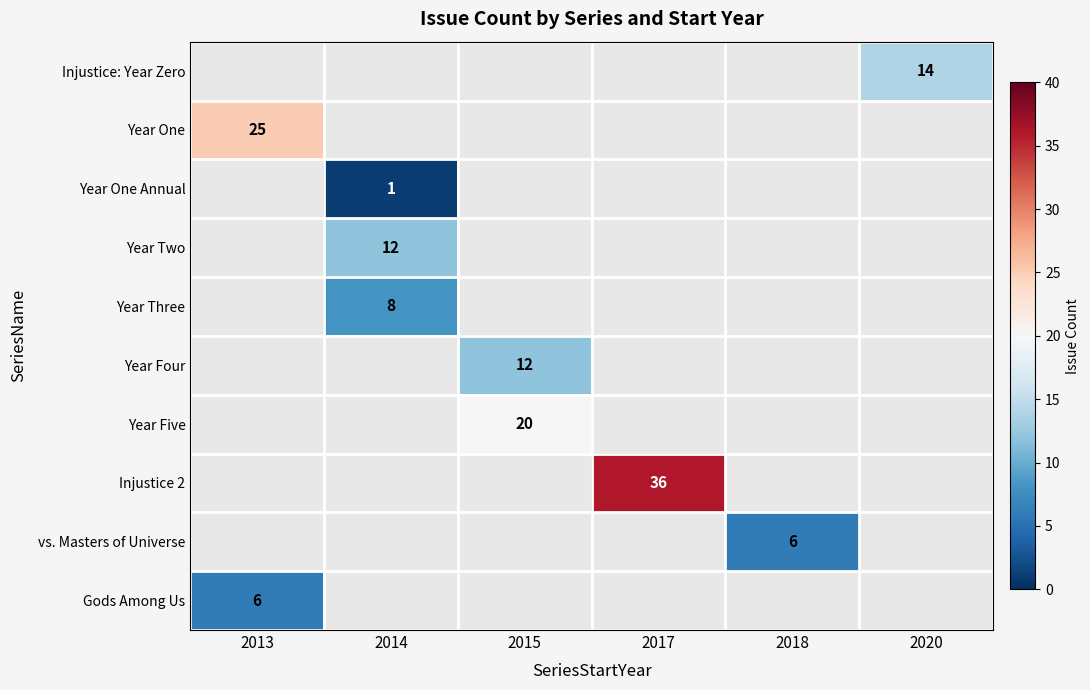

How many values in Year Two are above zero?

1